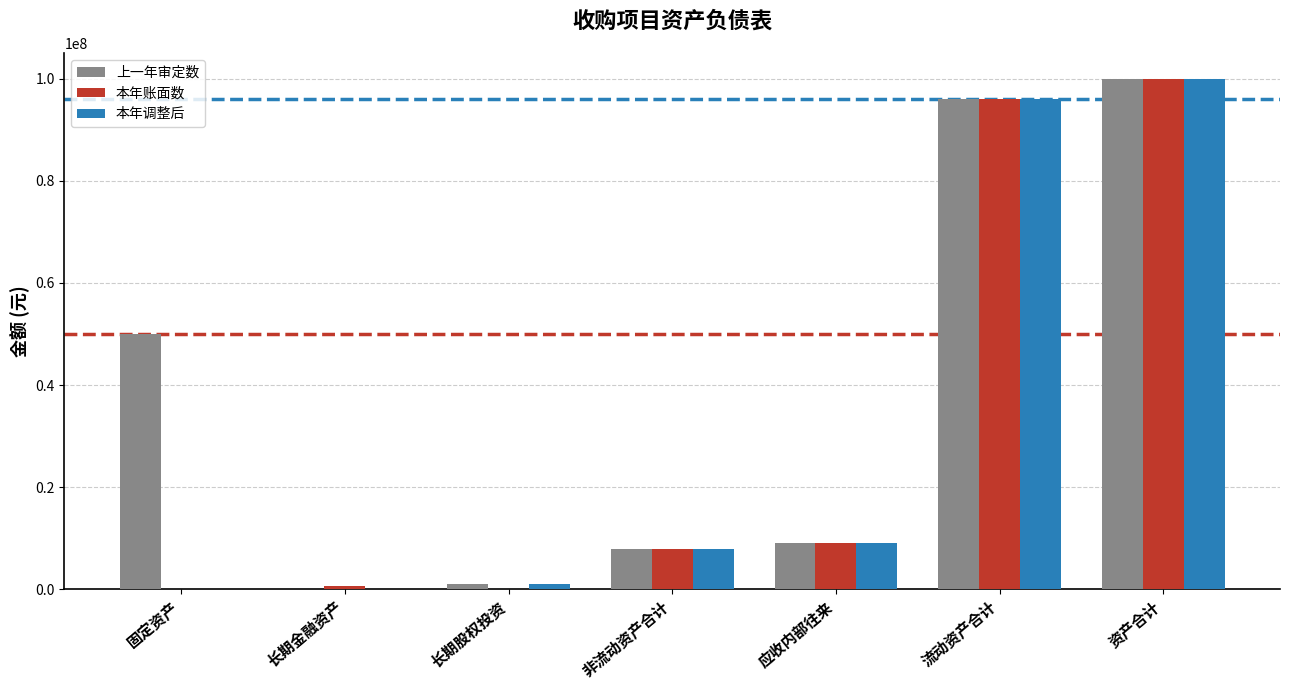

Which label corresponds to the largest value in the chart?

资产合计